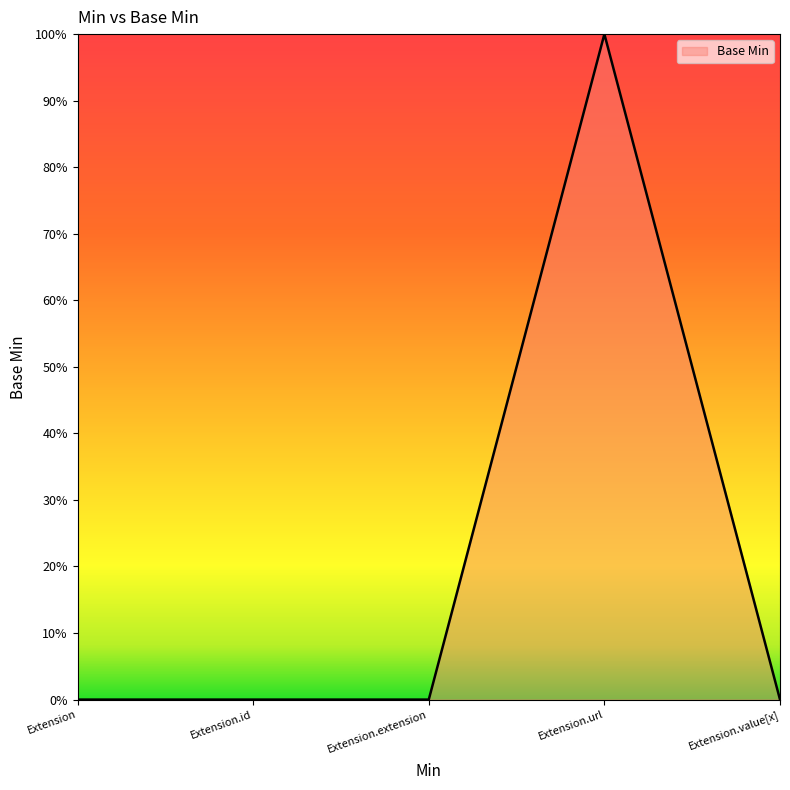

What is the change in value from Extension.id to Extension.url?

+1